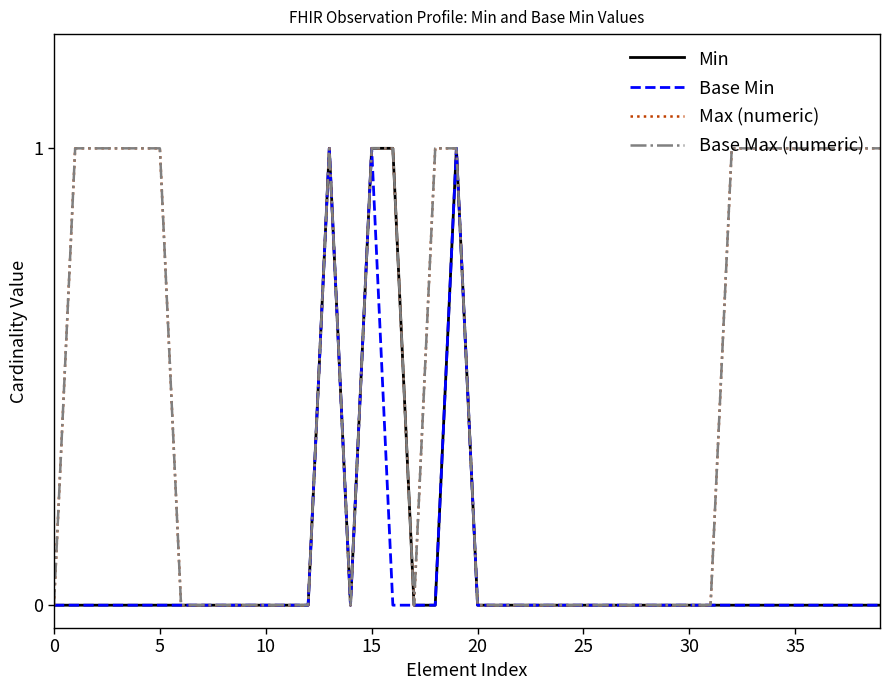

How many lines are shown in the chart?

4